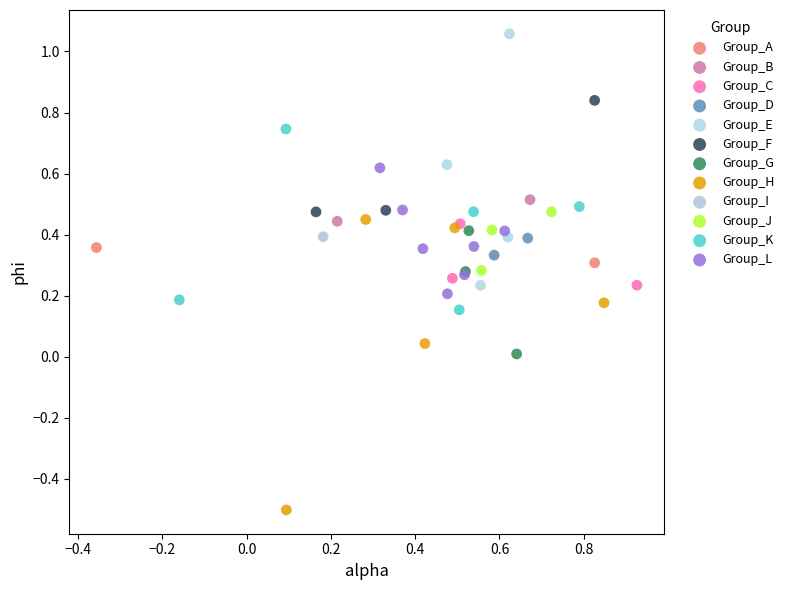

Which series contains the highest Y value?

Group_E